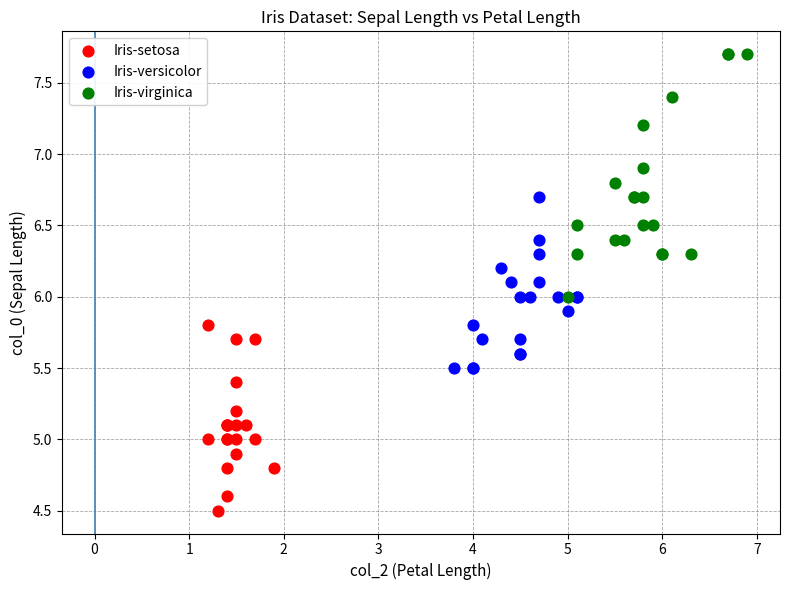

Which series reaches the maximum Y coordinate?

Iris-virginica